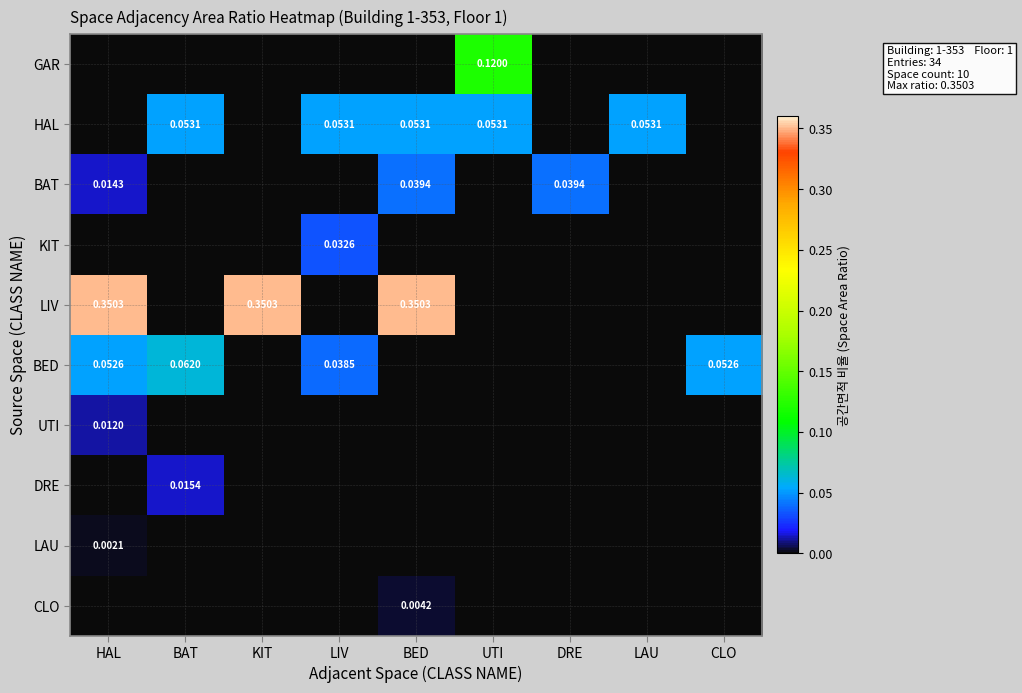

What is the sum of the HAL values at KIT and BED?

0.1